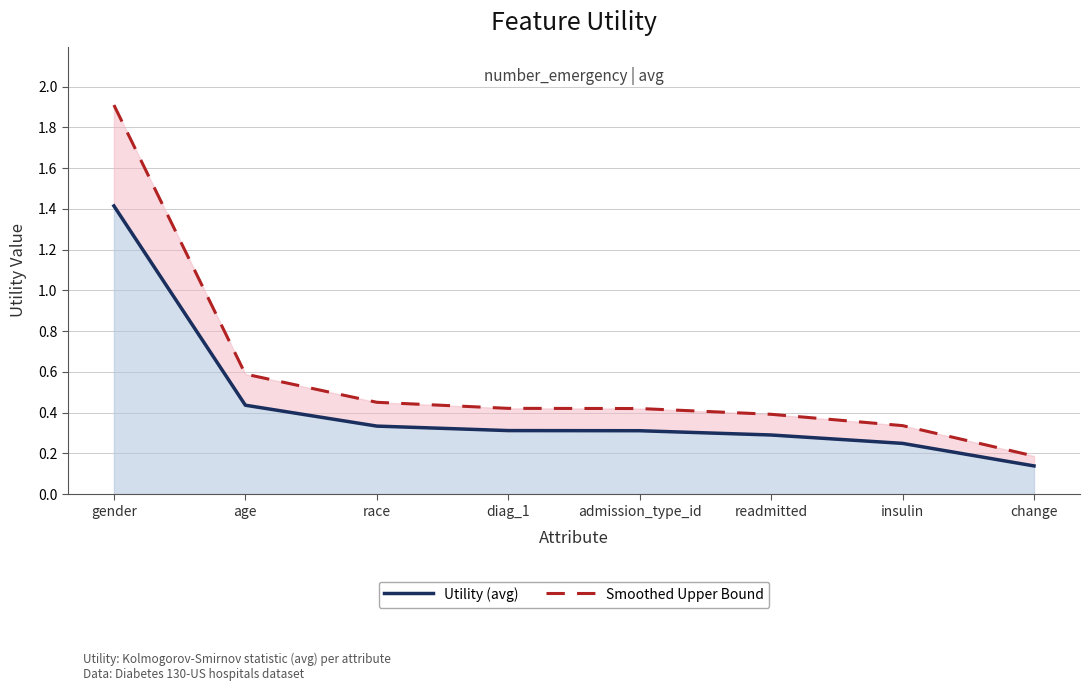

What is the maximum value shown in the chart?

1.9